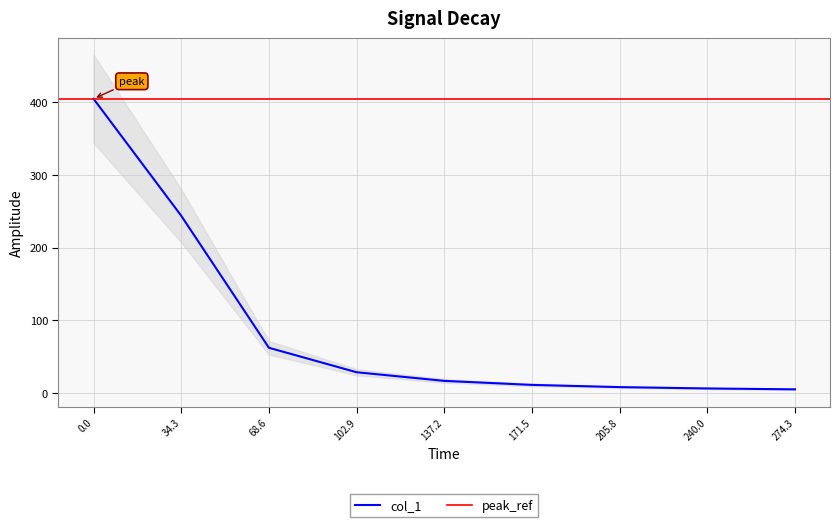

How many lines are shown in the chart?

1